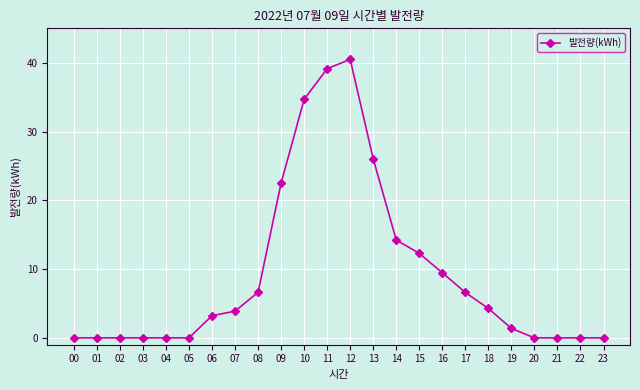

How many data points are less than 3?

11